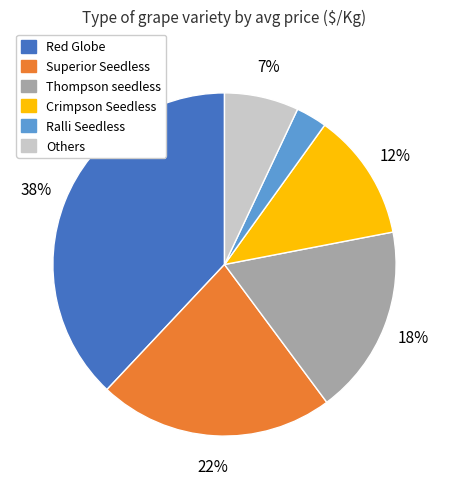

Rank the categories by value from lowest to highest.

Ralli Seedless, Others, Crimpson Seedless, Thompson seedless, Superior Seedless, Red Globe